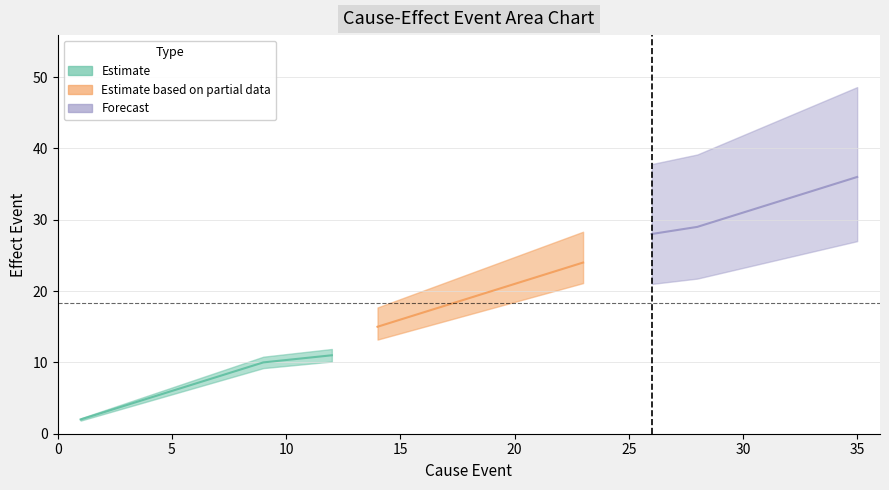

Is it true that the value at 6 is 4?

False